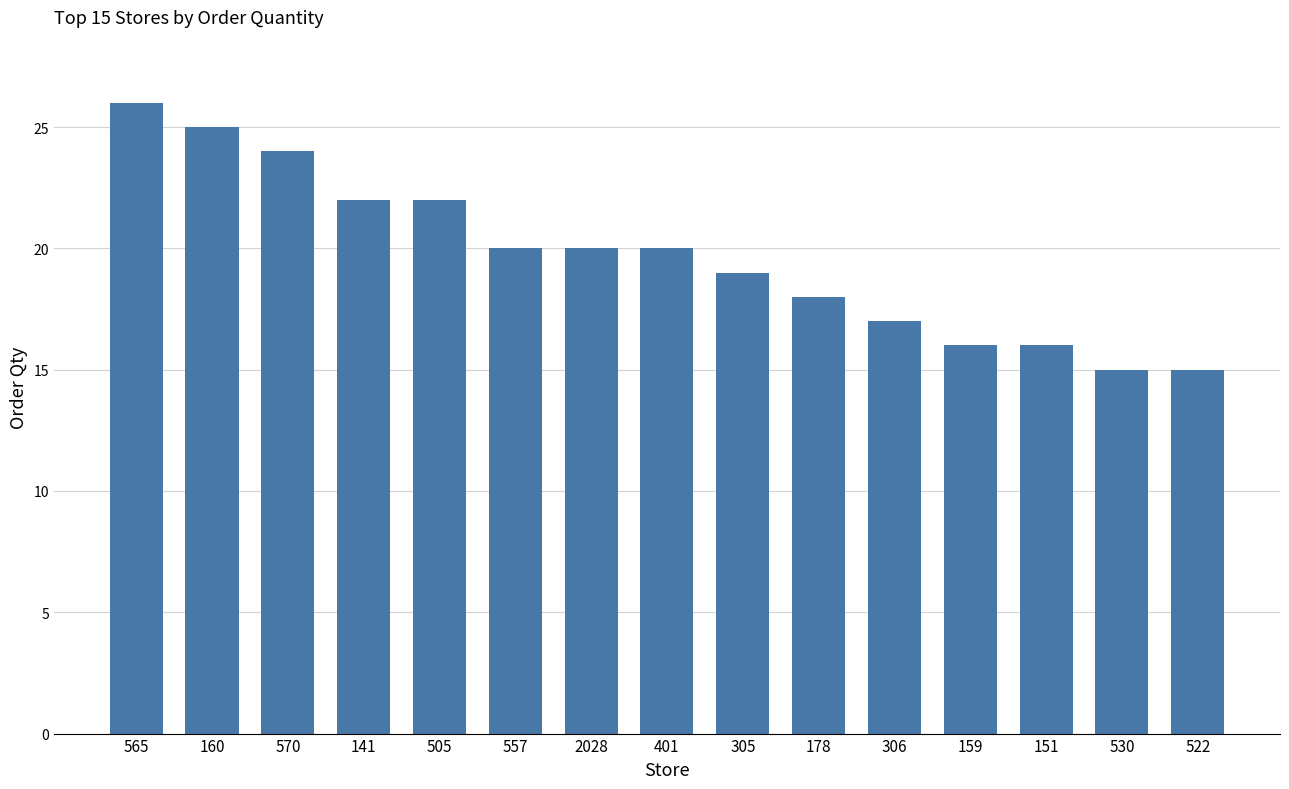

What is the approximate value at 151?

16